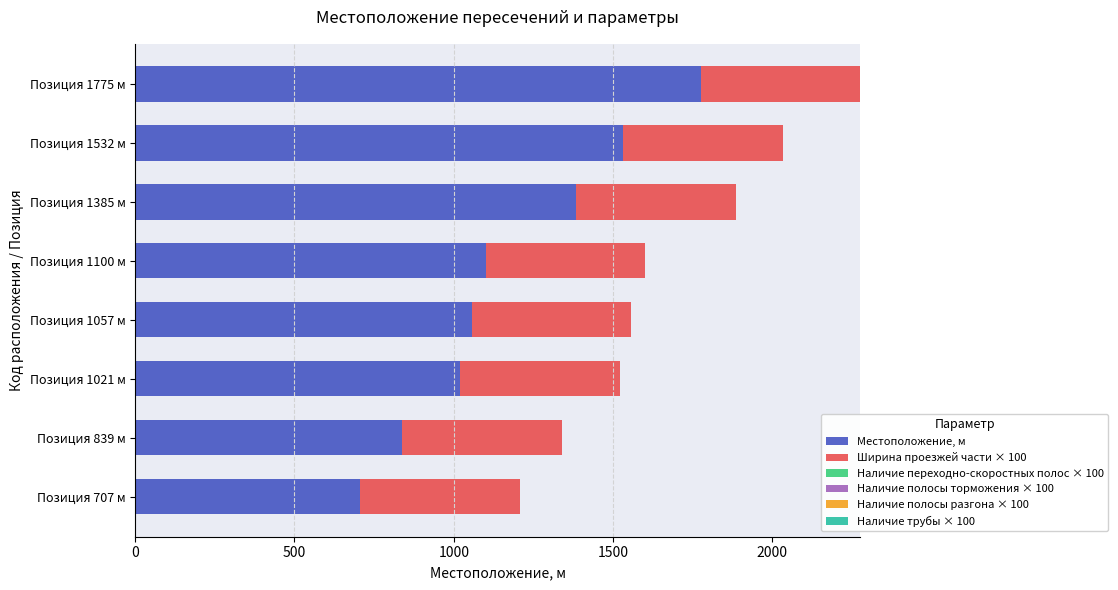

True or false: Местоположение, м has a value of 1021 at Позиция 1021 м.

True